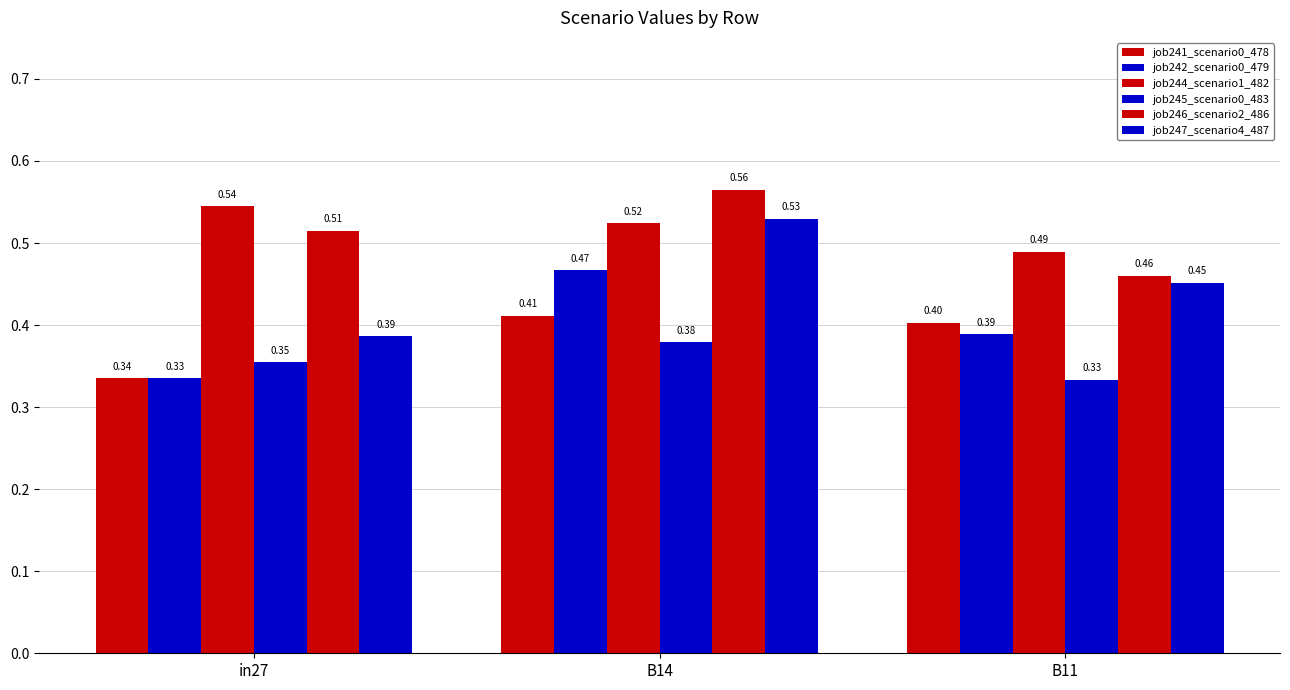

At which category is the sum across all series the highest?

B14